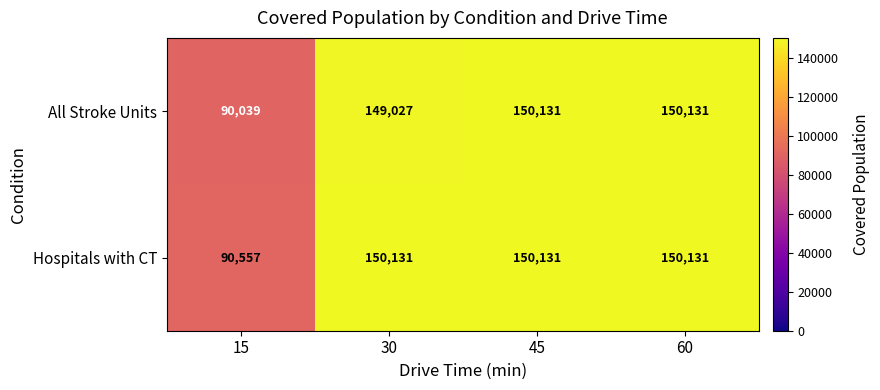

What is the difference between the Hospitals with CT values at 60 and 15?

59574